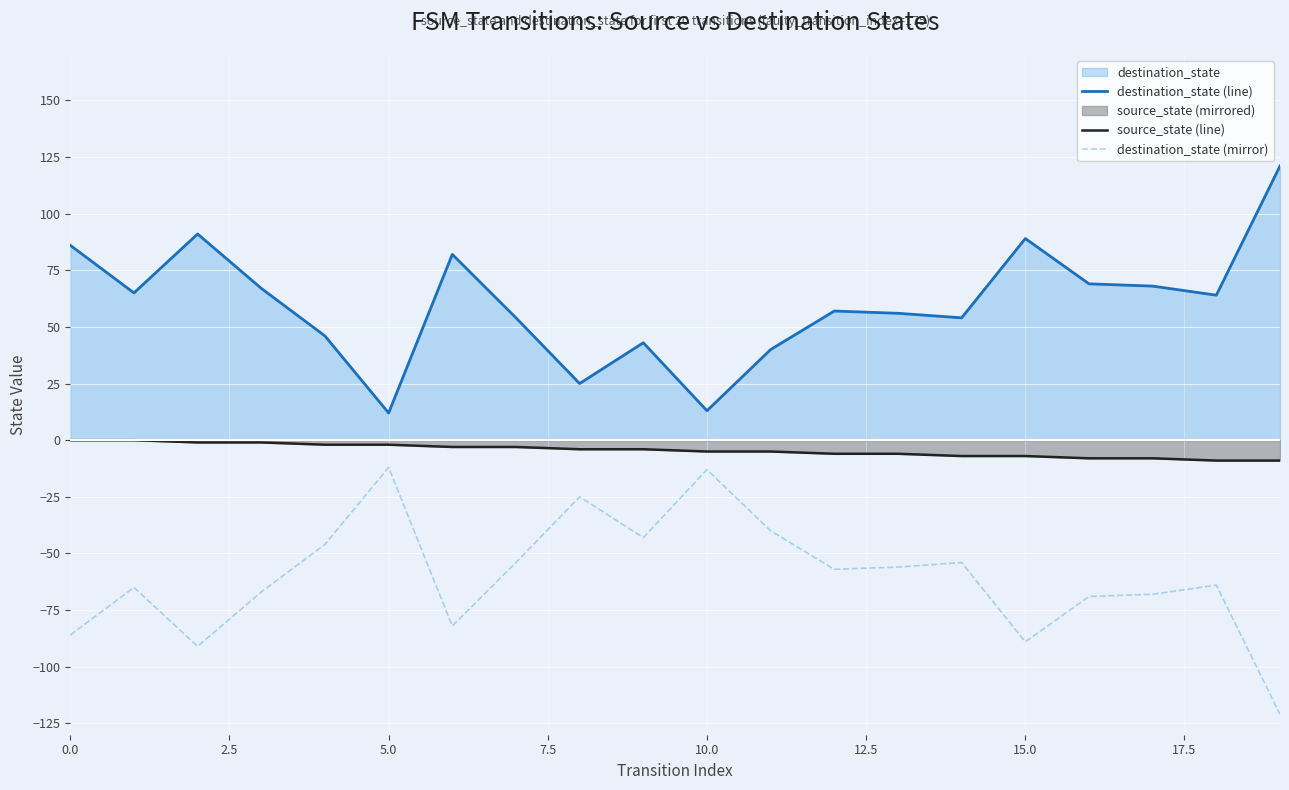

How many lines are shown in the chart?

3